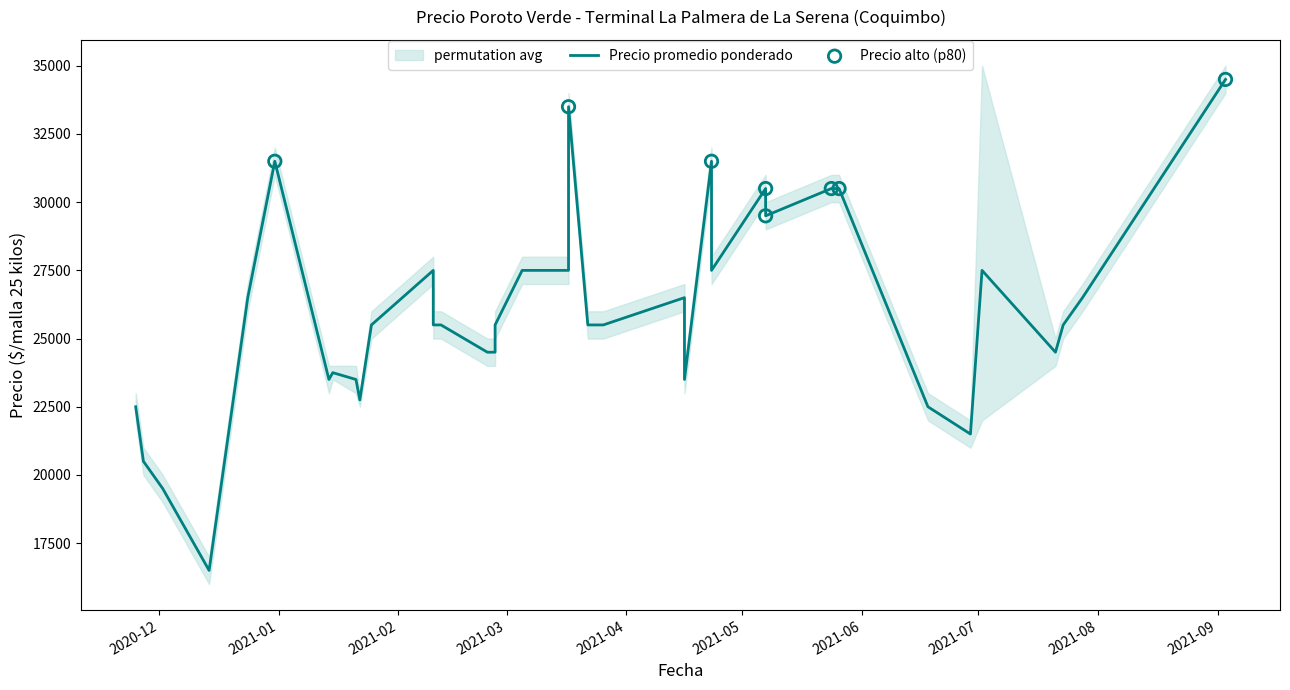

Is the value of Precio promedio ponderado at 2020-12-14 greater than the value of Precio maximo at 2020-11-27?

No